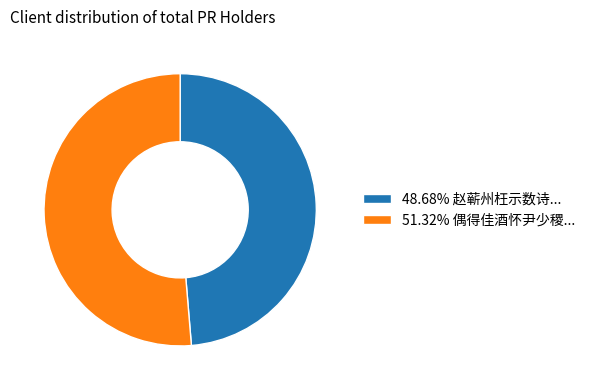

What is the ratio of the value at 51.32% 偶得佳酒怀尹少稷... to the value at 48.68% 赵蕲州枉示数诗...?

1.1